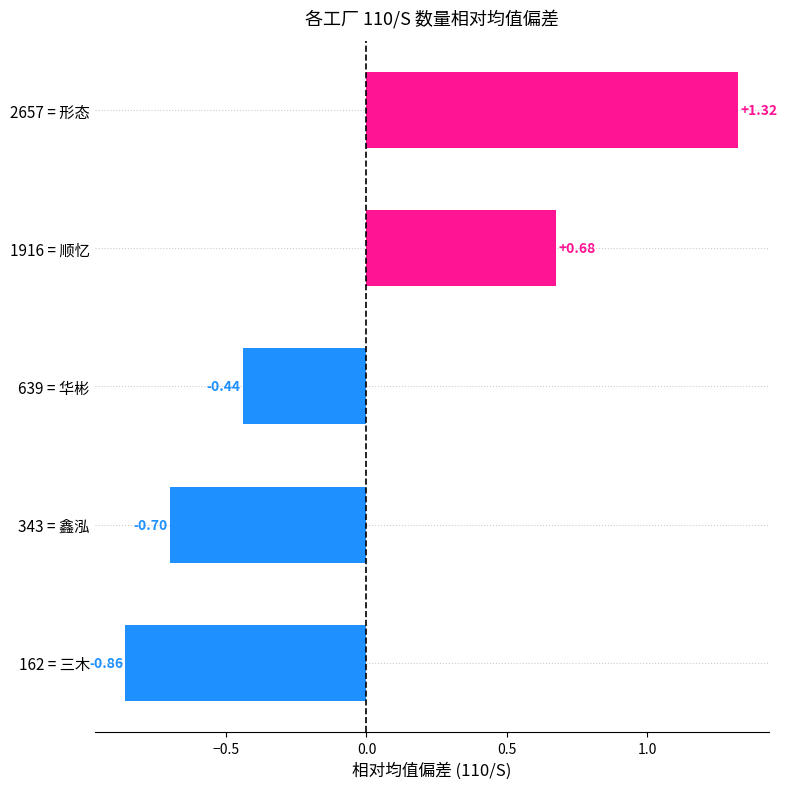

How many values are between 0 and 1?

1